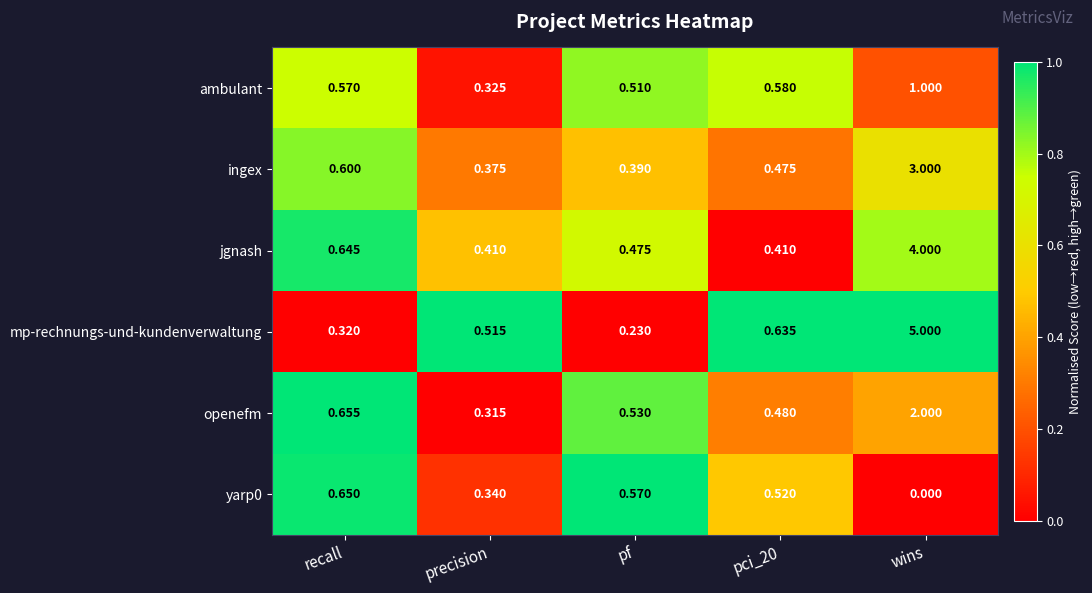

Which series has the largest total across all categories?

mp-rechnungs-und-kundenverwaltung